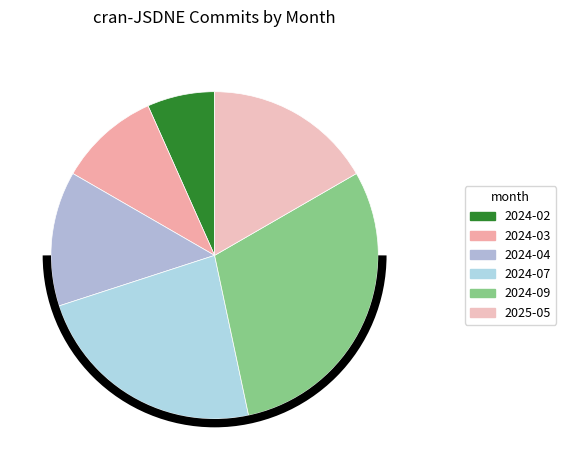

To the nearest percent, what is the difference between the largest and smallest slice percentages?

23%